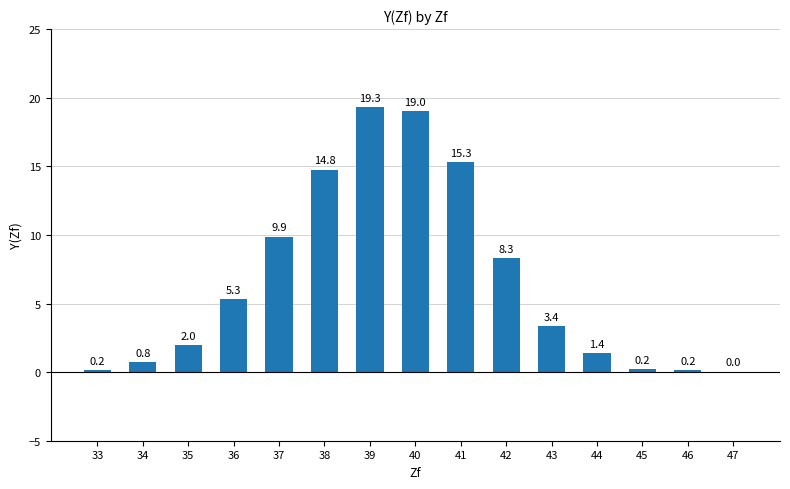

What is the difference between the values at 36 and 47?

5.3